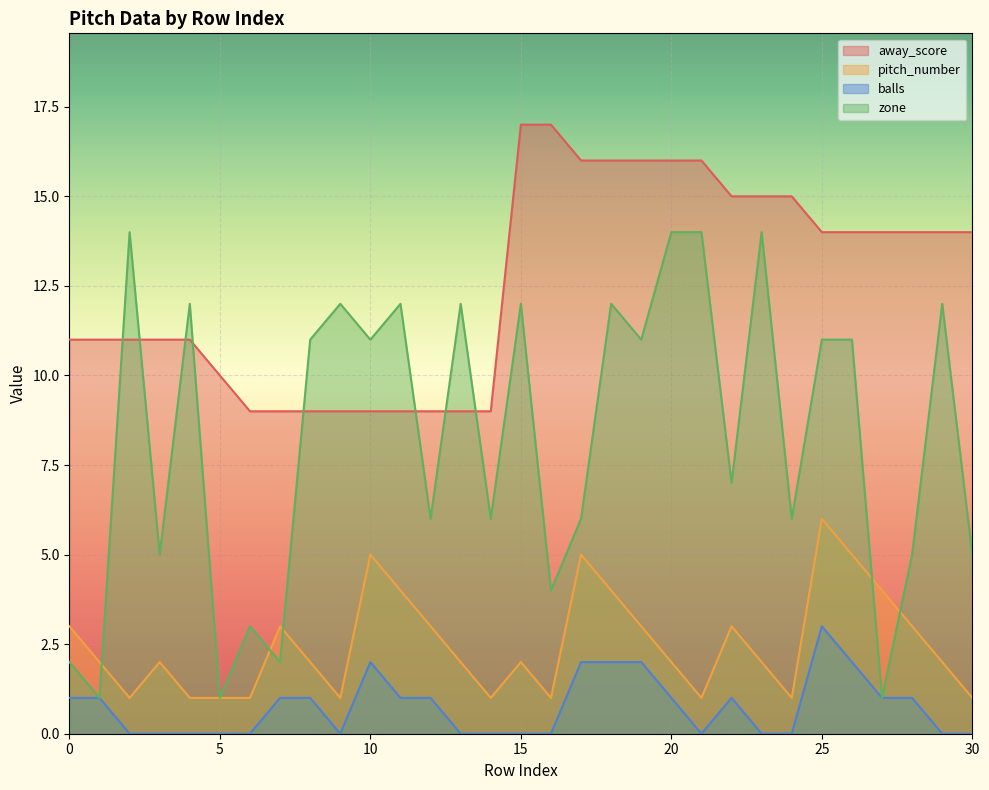

Reading right to left, transcribe all the data shown in this chart.

away_score: 14	14	14	14	14	14	15	15	15	16	16	16	16	16	17	17	9	9	9	9	9	9	9	9	9	10	11	11	11	11	11
pitch_number: 1	2	3	4	5	6	1	2	3	1	2	3	4	5	1	2	1	2	3	4	5	1	2	3	1	1	1	2	1	2	3
balls: 0	0	1	1	2	3	0	0	1	0	1	2	2	2	0	0	0	0	1	1	2	0	1	1	0	0	0	0	0	1	1
zone: 5	12	5	1	11	11	6	14	7	14	14	11	12	6	4	12	6	12	6	12	11	12	11	2	3	1	12	5	14	1	2